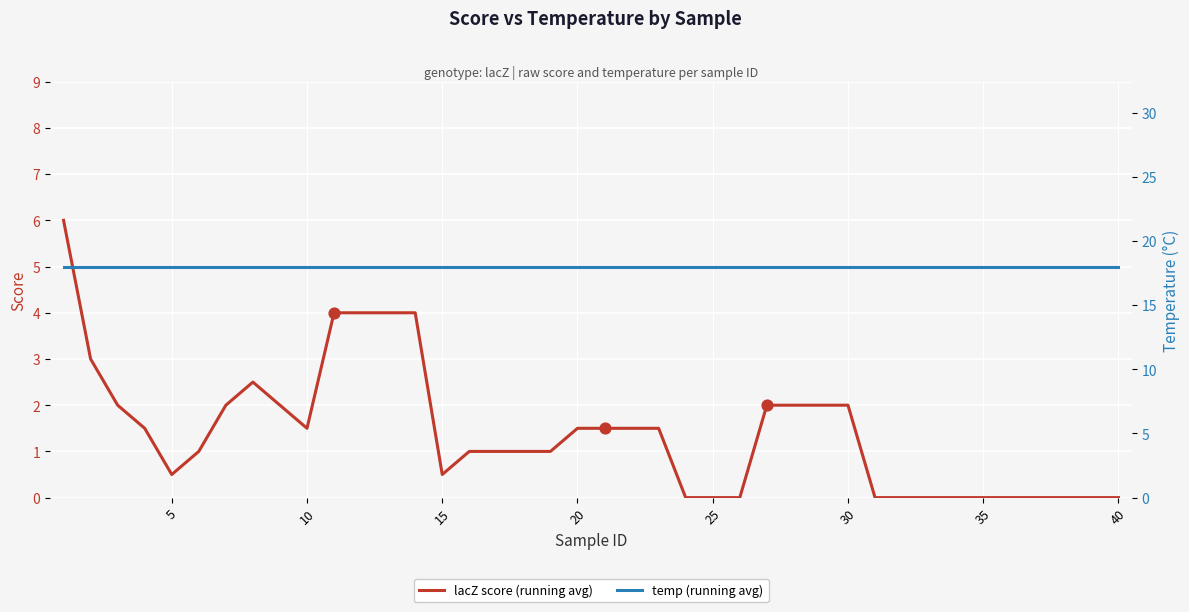

Which series has the largest Y range (max minus min)?

lacZ score (running avg)